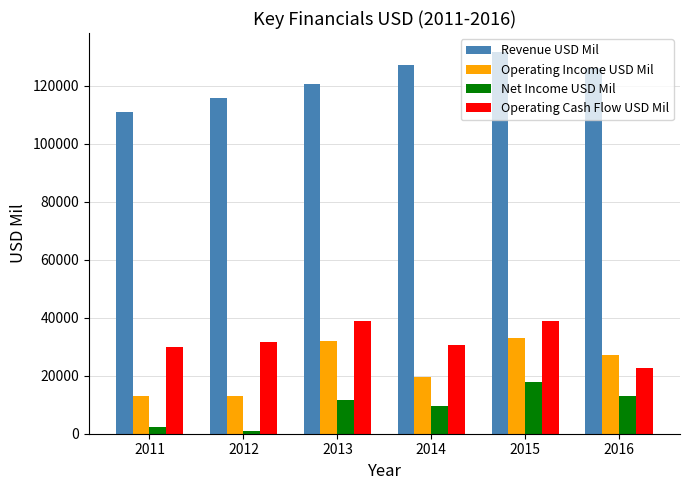

What is the difference between the Net Income USD Mil values at 2013 and 2016?

1630